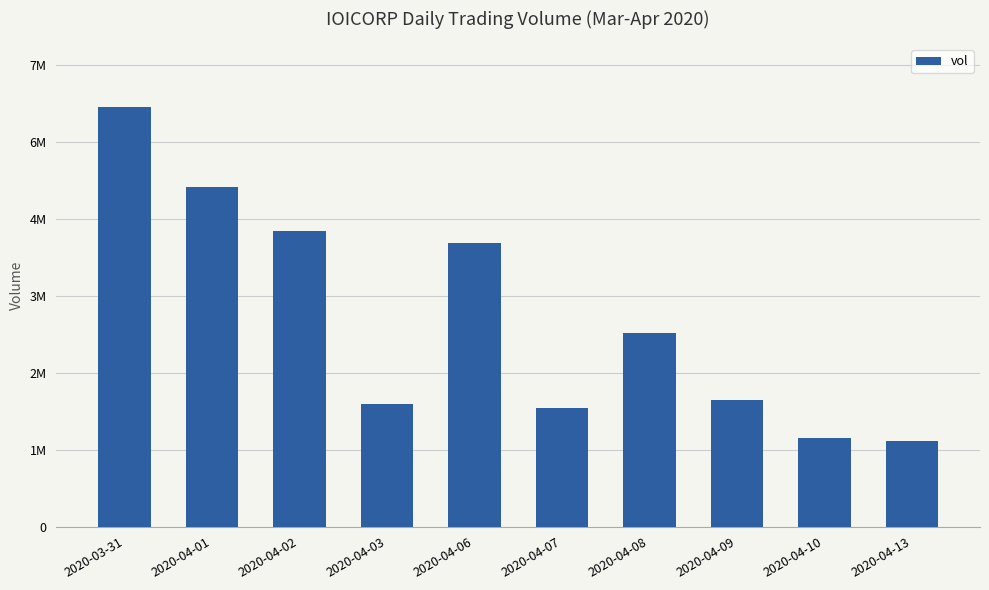

What position from the right is 2020-04-02?

8